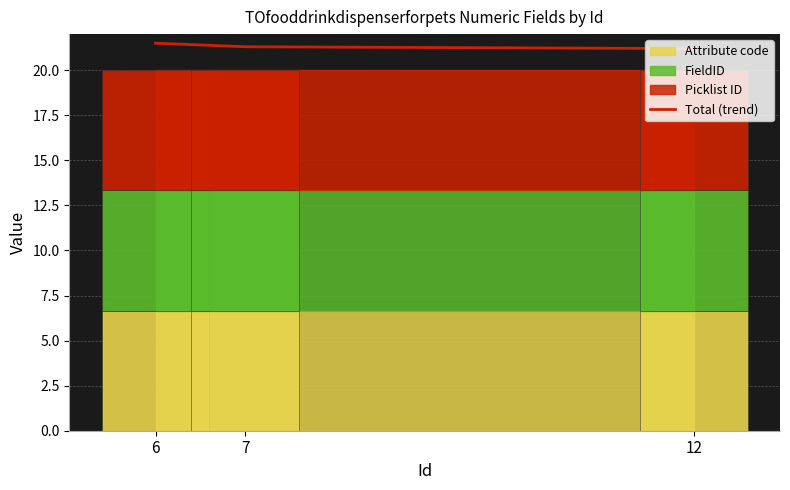

Read the value at 12.

21.2